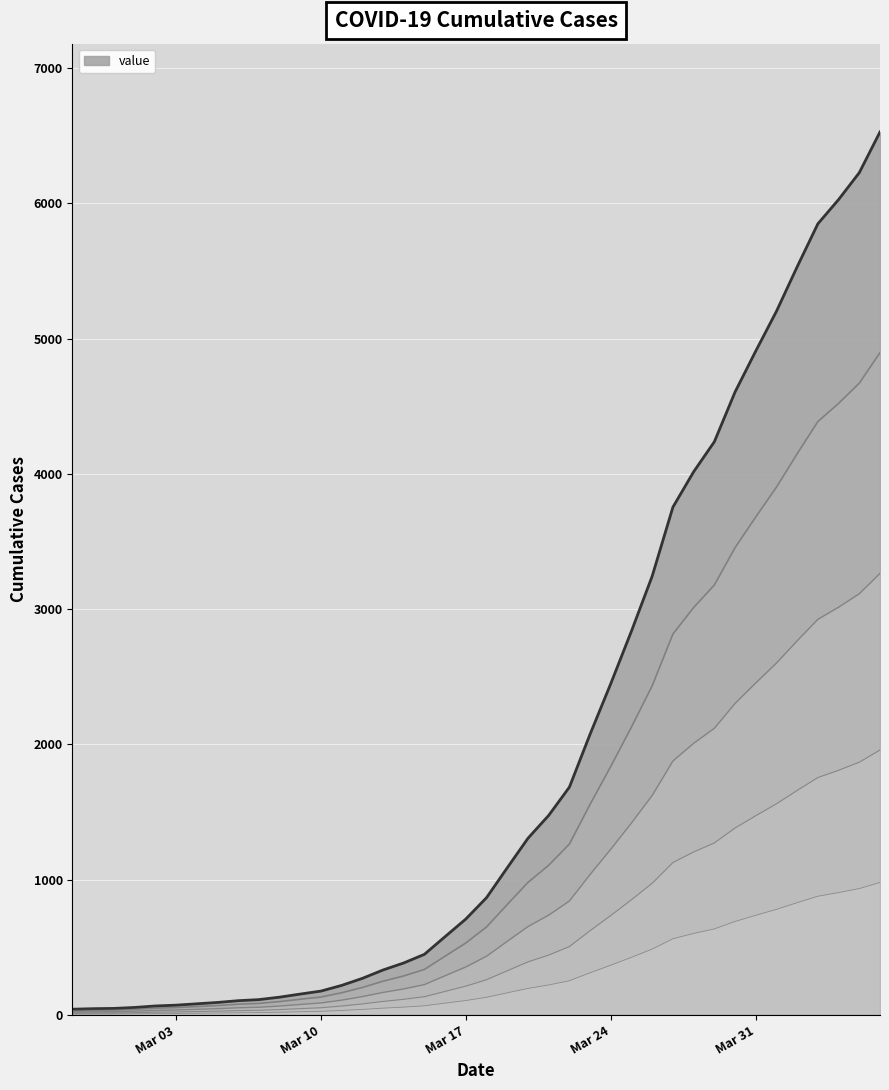

True or false: the data shows 182 at 2020-03-08.

False